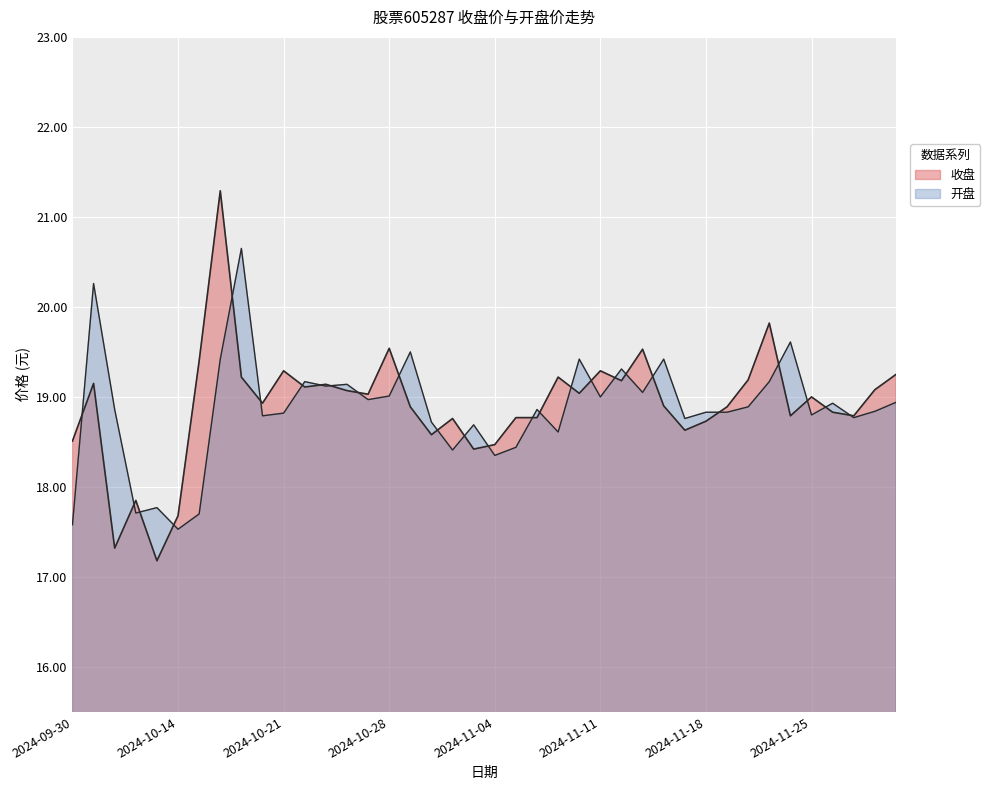

True or false: there are more than 1 points higher than both neighbors.

True